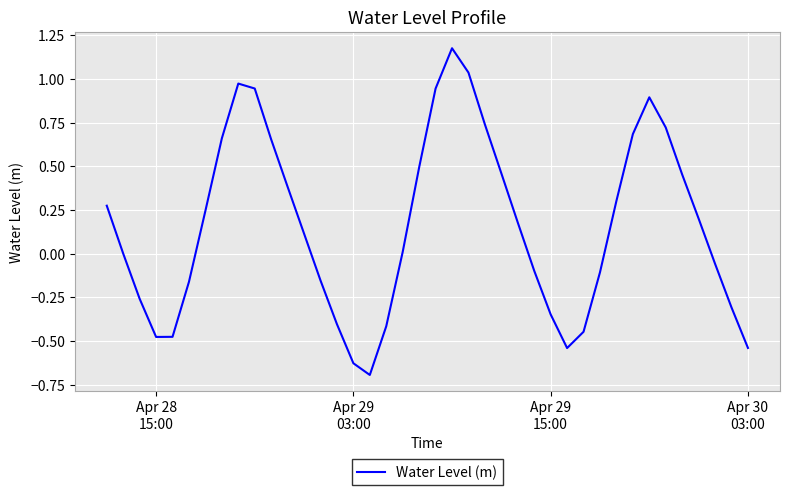

What is the minimum value shown in the chart?

-0.7